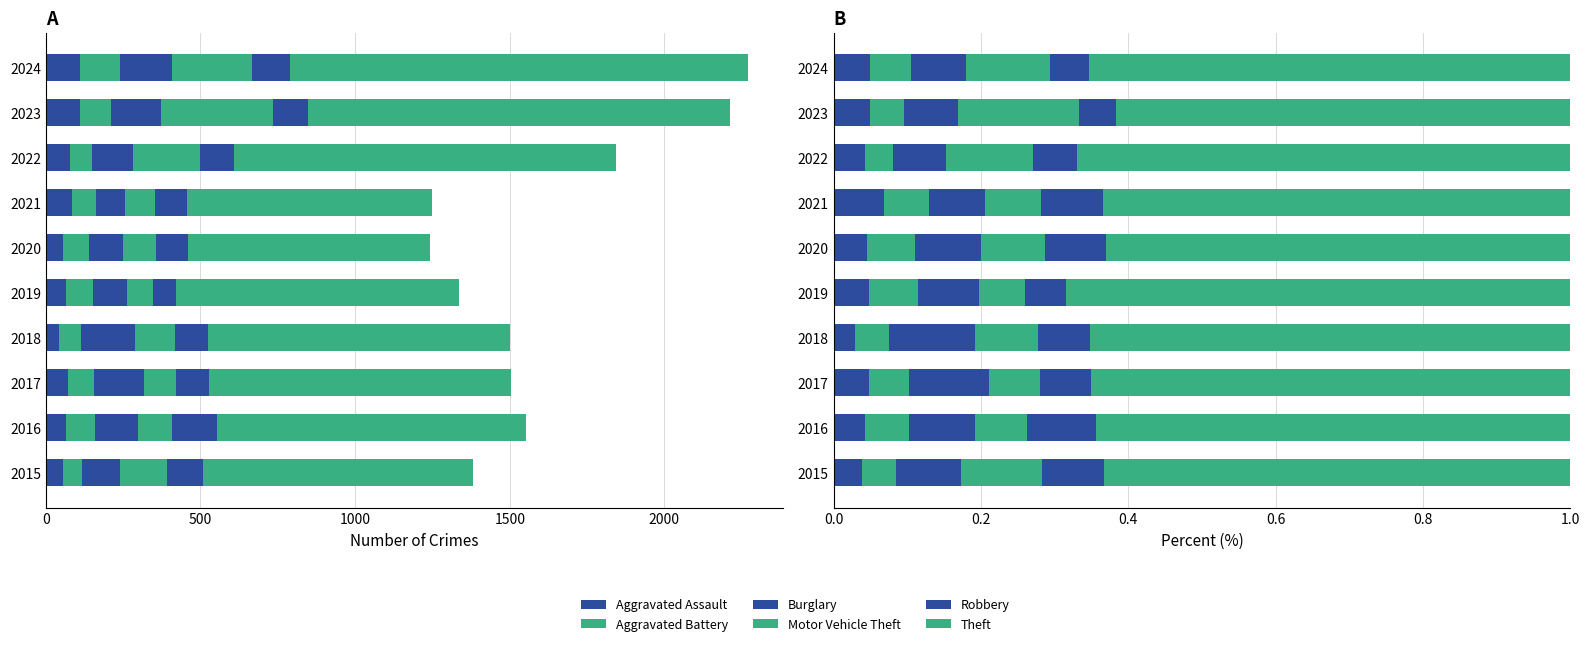

The Theft series shows 0.3 at 2017. True or false?

False